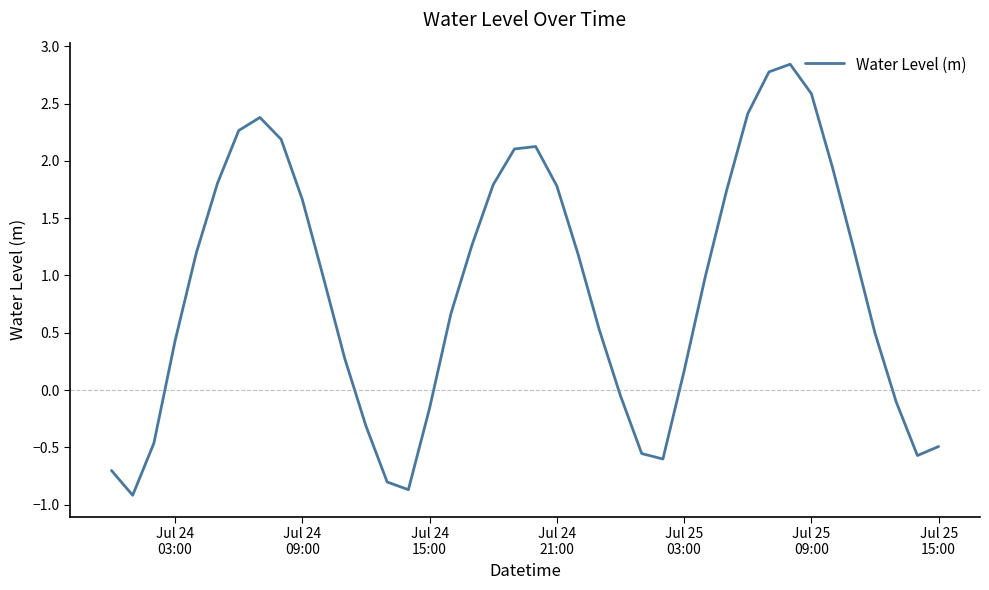

What is the smallest value displayed?

-0.9